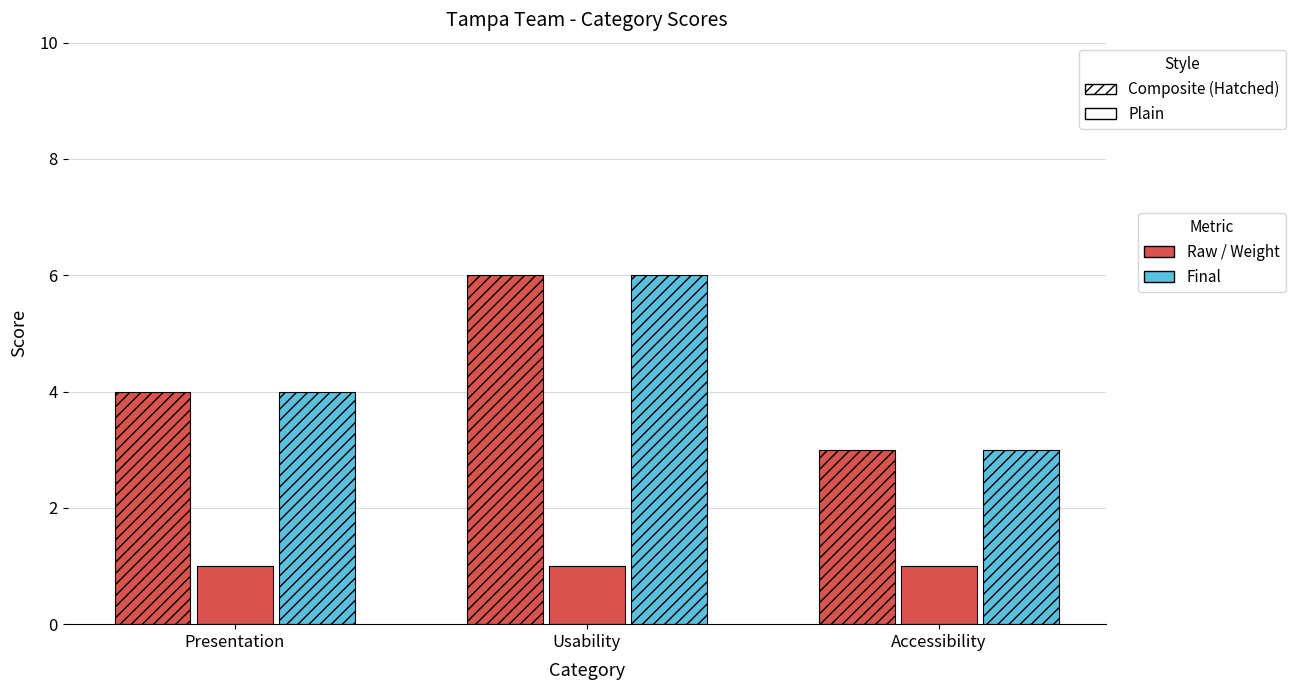

How many bars are there in total?

9